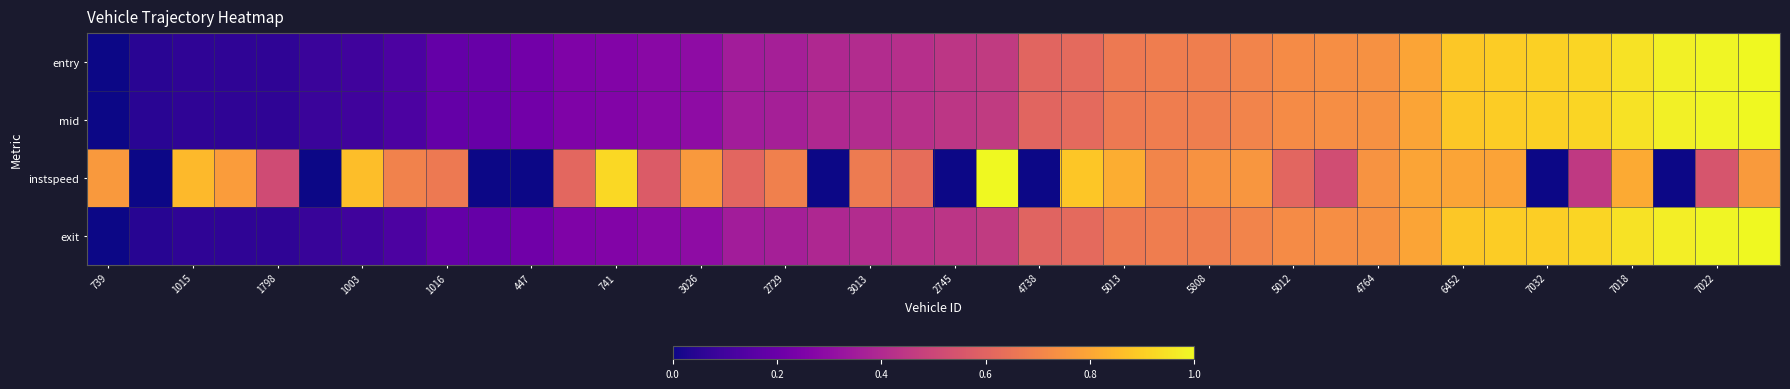

Which category has the lowest value across all series?

739